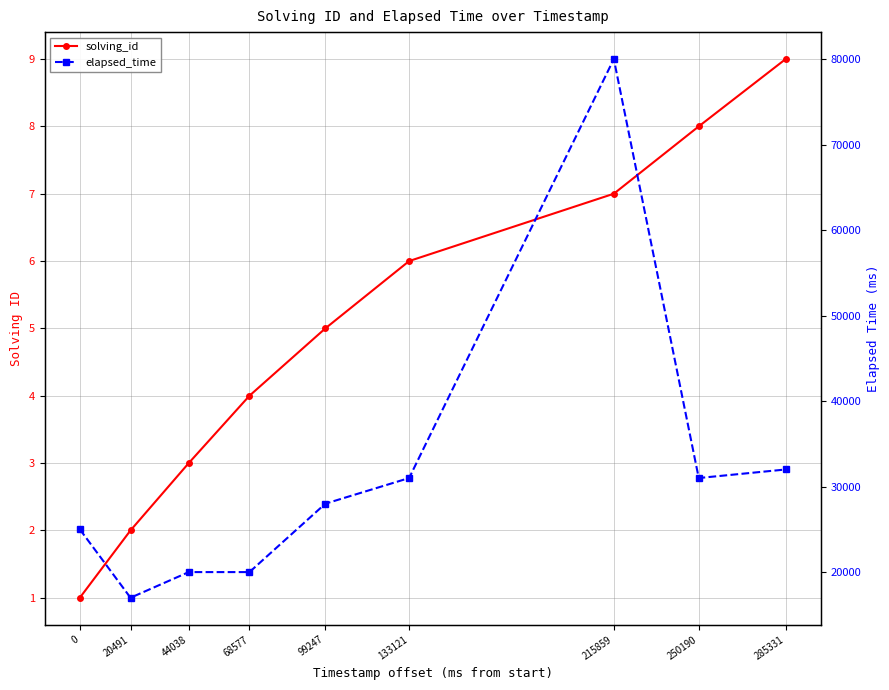

Where is solving_id nearest to the value 5?

99247